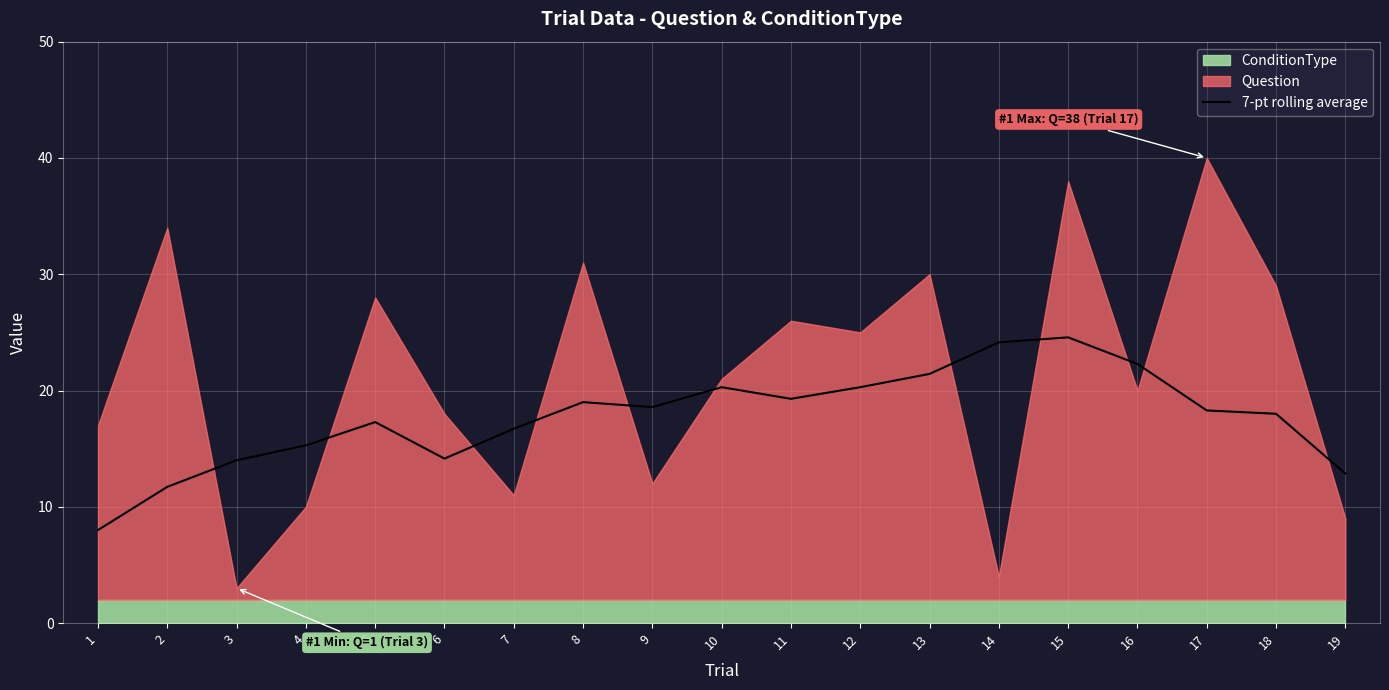

The 7-pt rolling average series shows 17.3 at 5. True or false?

True